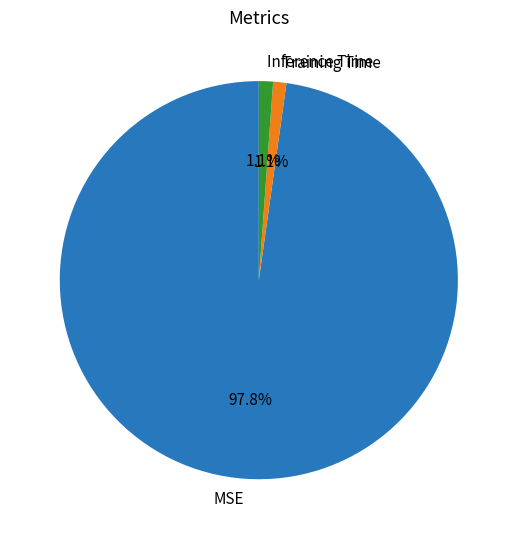

Is it true that MSE is 85% of the pie?

False